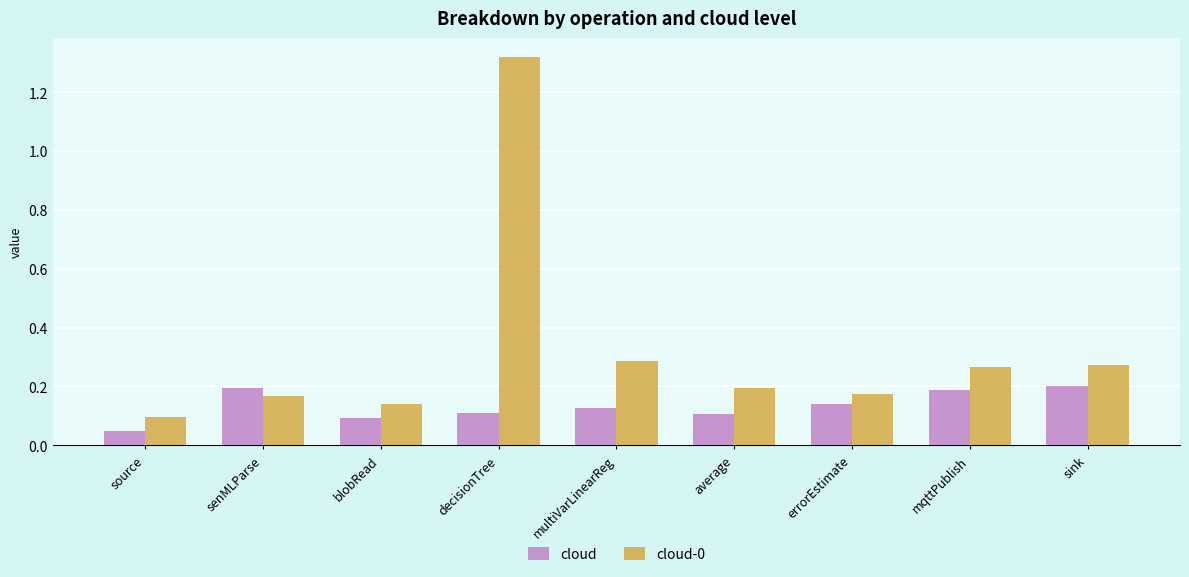

How many series are shown in this chart?

2